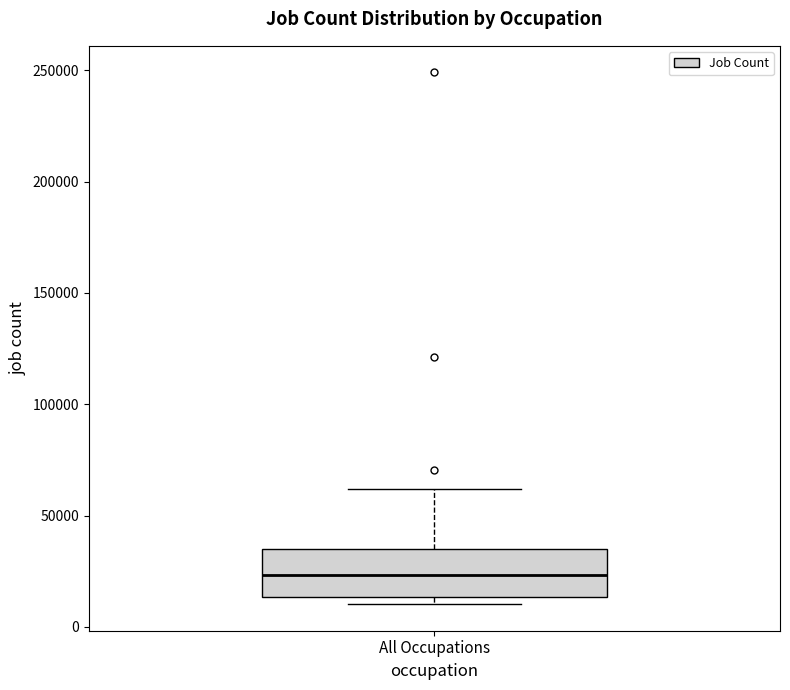

Read this box plot against the y-axis: the position of the median line, the range covered by the box, and the ends of both whiskers. The values are not printed on the chart, so give them approximately, as read against the axis.

median 25000, box 15000 to 35000, whiskers 10000 to 60000